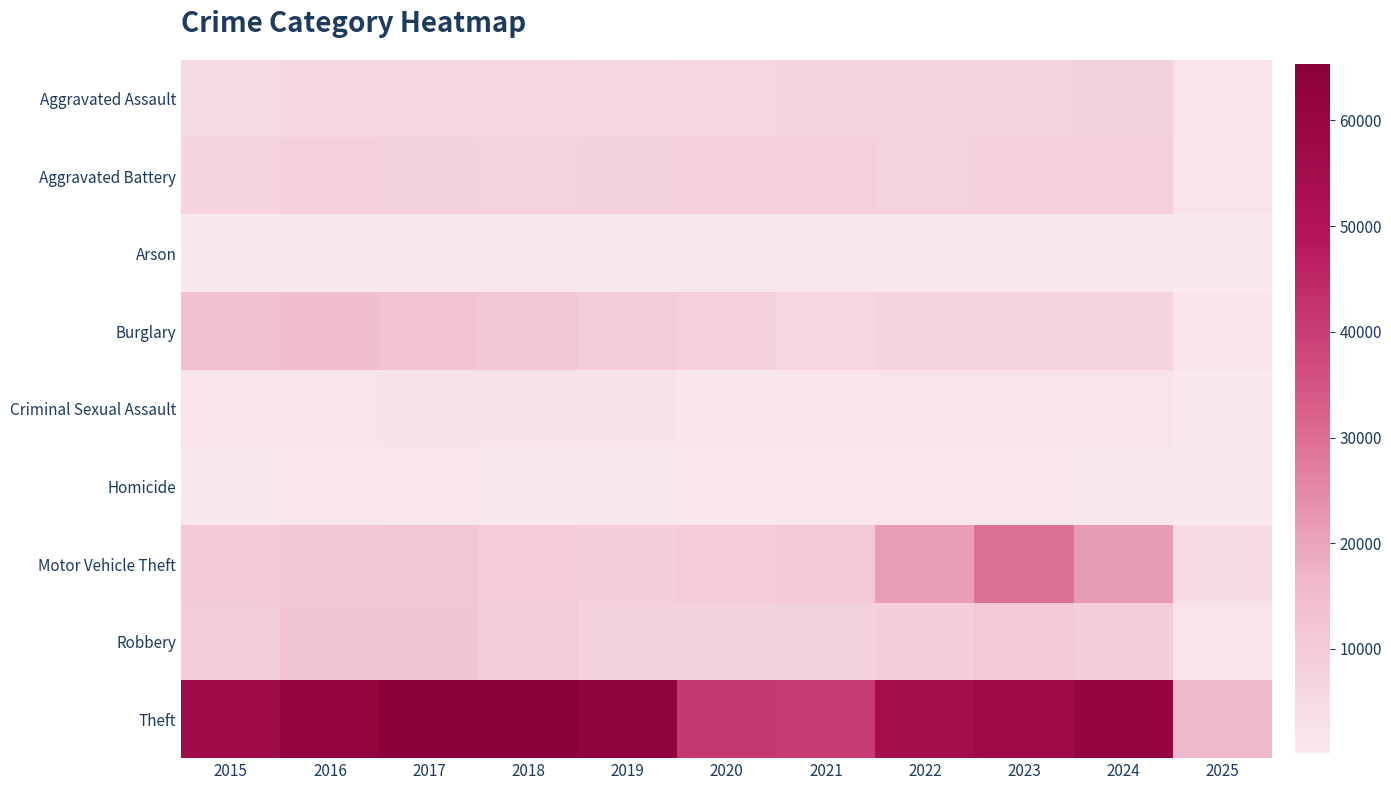

What is the minimum value shown in the chart?

112